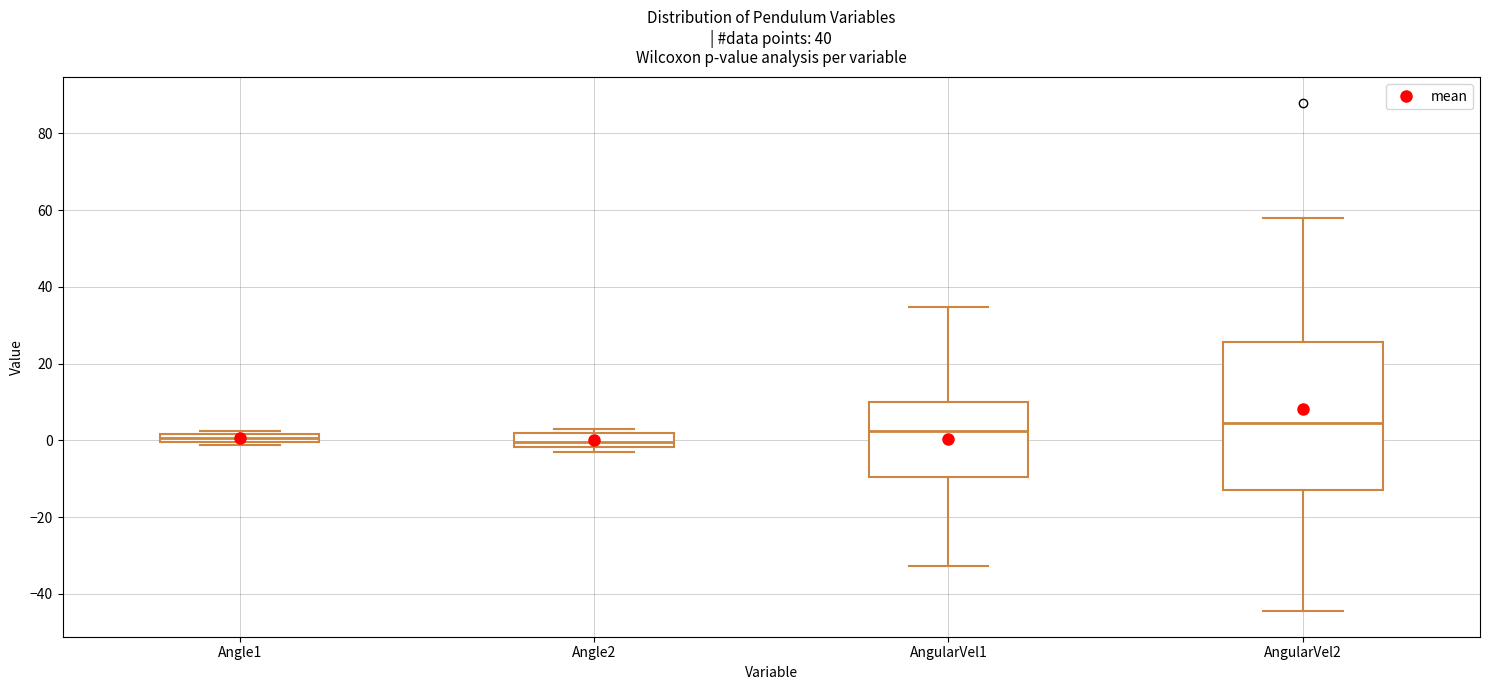

Comparing the boxes themselves (not the whiskers), which one is the tallest?

AngularVel2